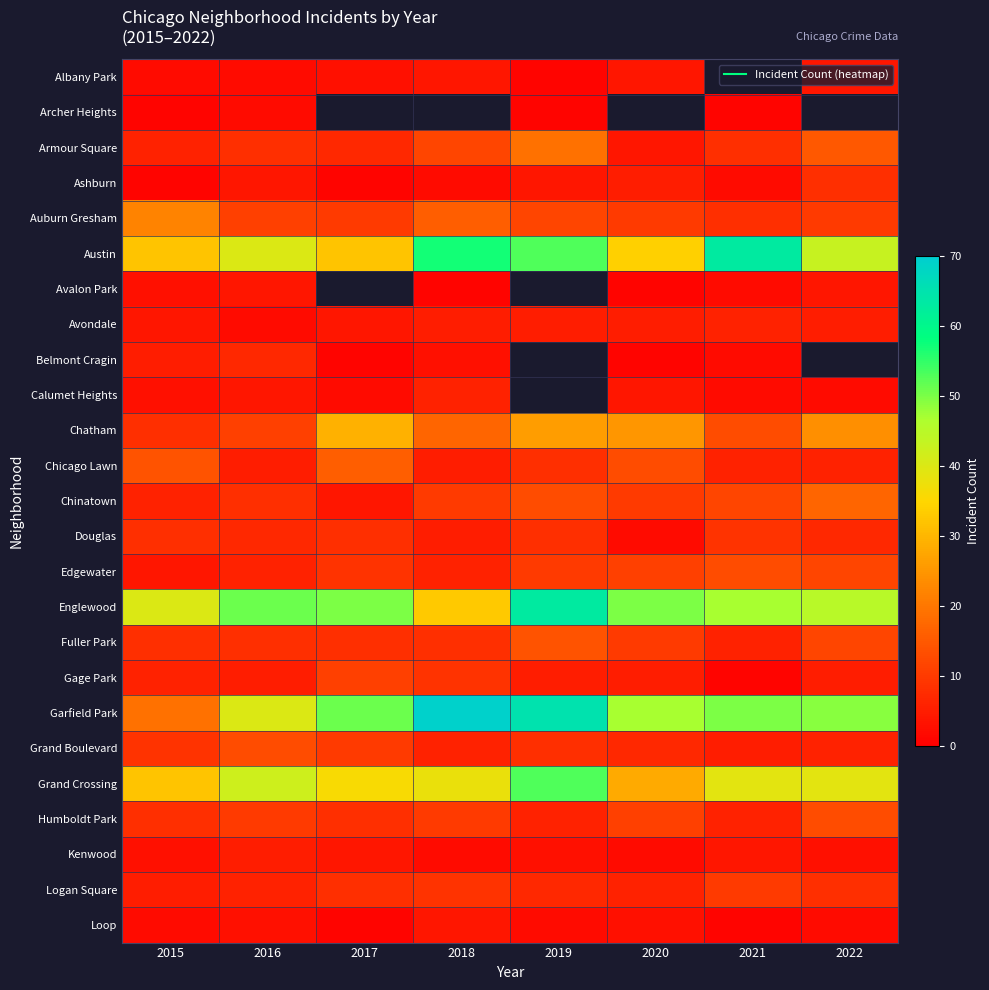

True or false: Albany Park has a value of 2.4 at 2018.

False